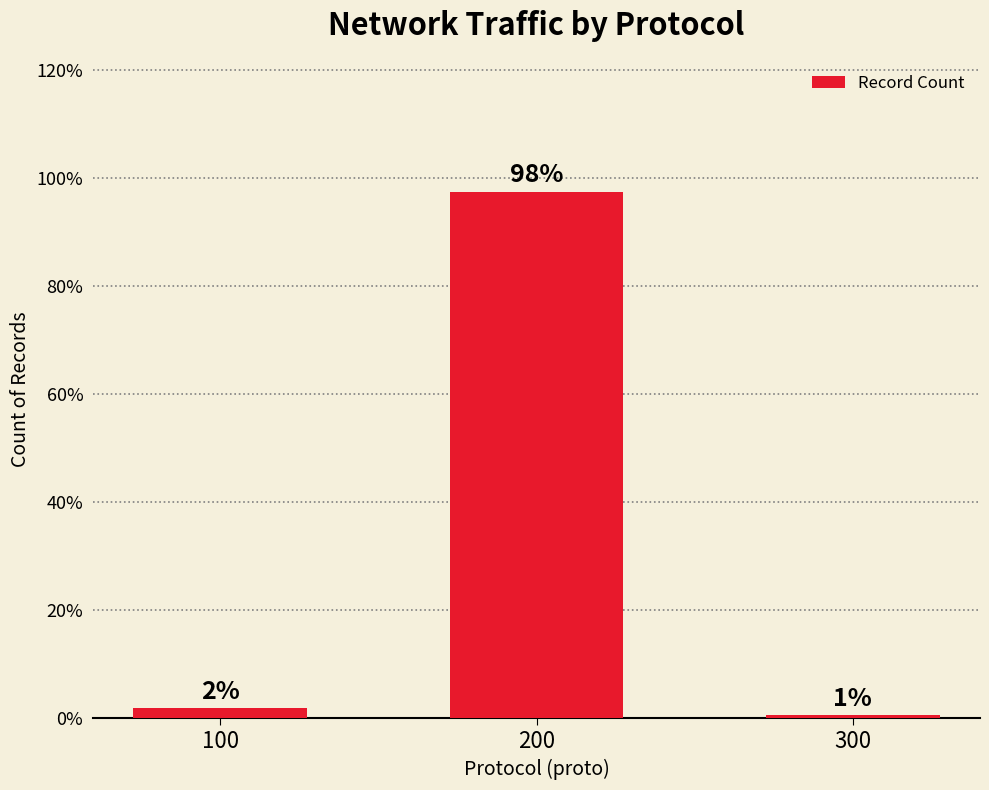

Reading left to right, transcribe all the data shown in this chart.

1.9	97.5	0.6